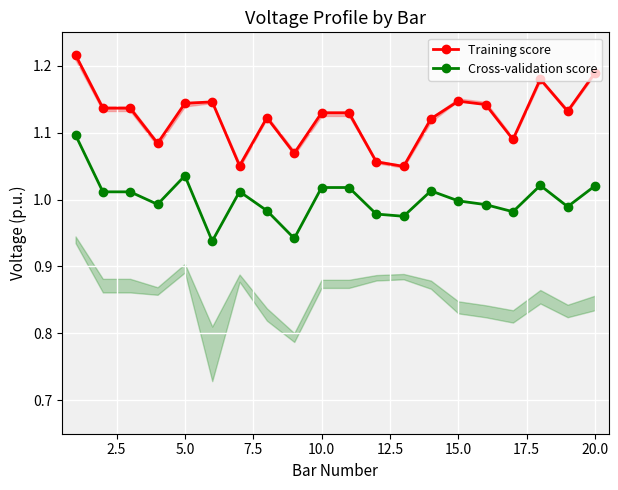

Is it true that Cross-validation score equals 0.6 at 20.0?

False